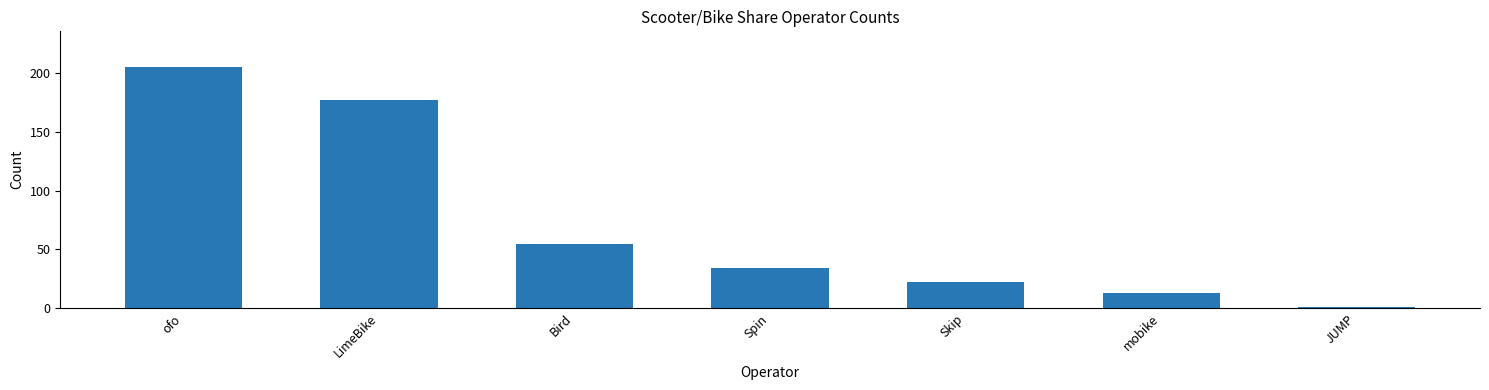

Where does the data first go above 34?

ofo